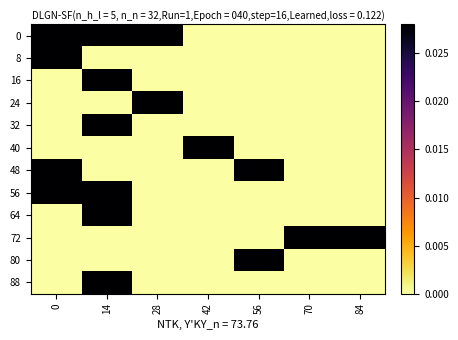

At which category is the sum across all series the highest?

14